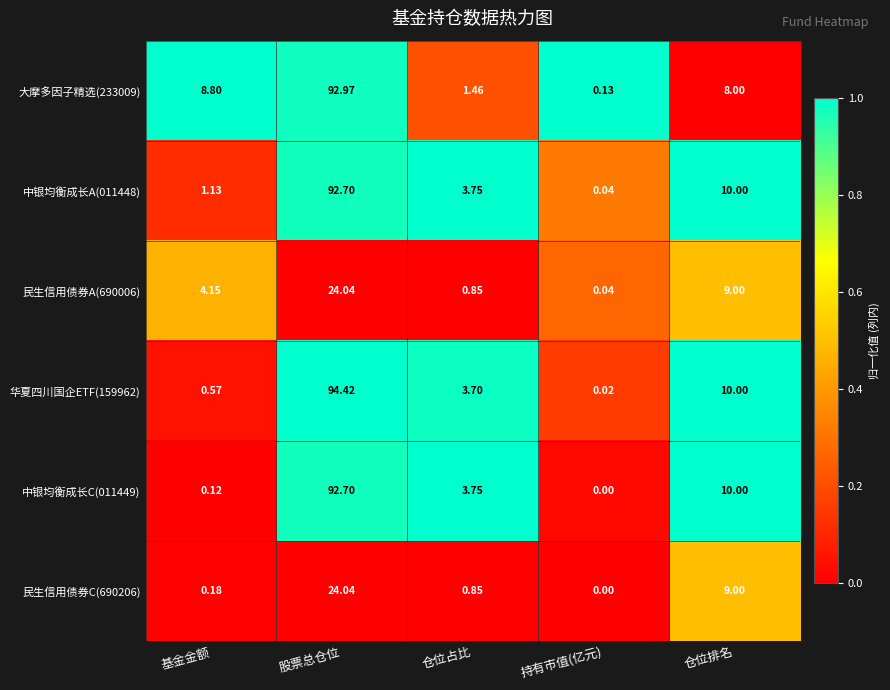

Is the value of 民生信用债券A(690006) at 持有市值(亿元) greater than the value of 华夏四川国企ETF(159962) at 仓位占比?

No